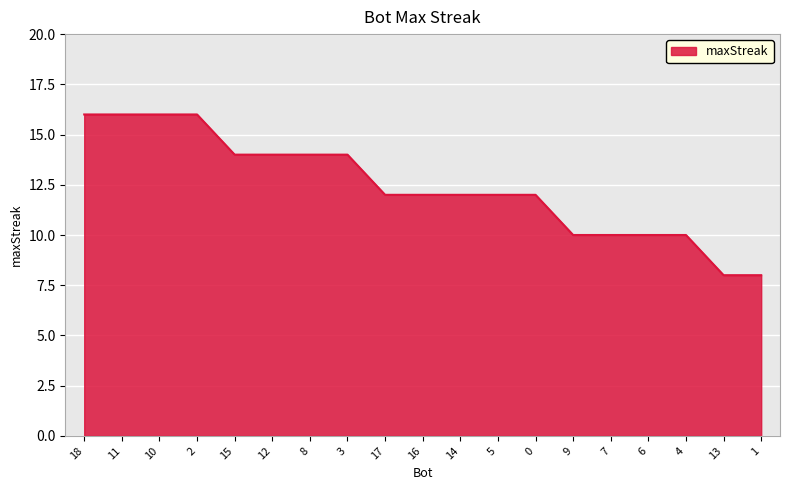

Reading left to right, what are all the values shown in this chart?

16	16	16	16	14	14	14	14	12	12	12	12	12	10	10	10	10	8	8